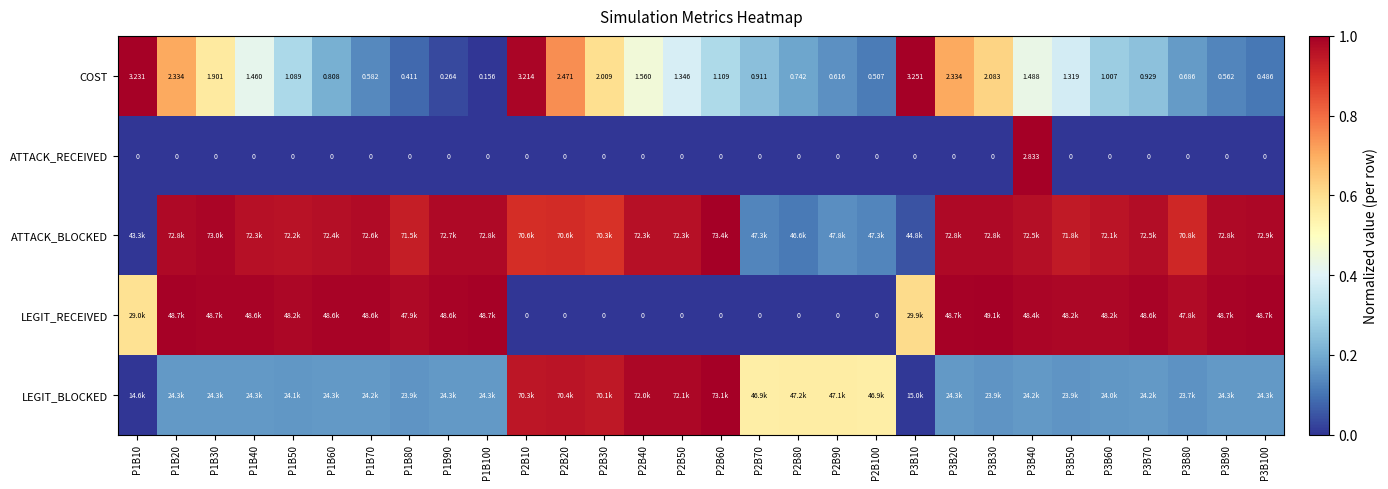

Where is ATTACK_BLOCKED nearest to the value 0?

P1B10